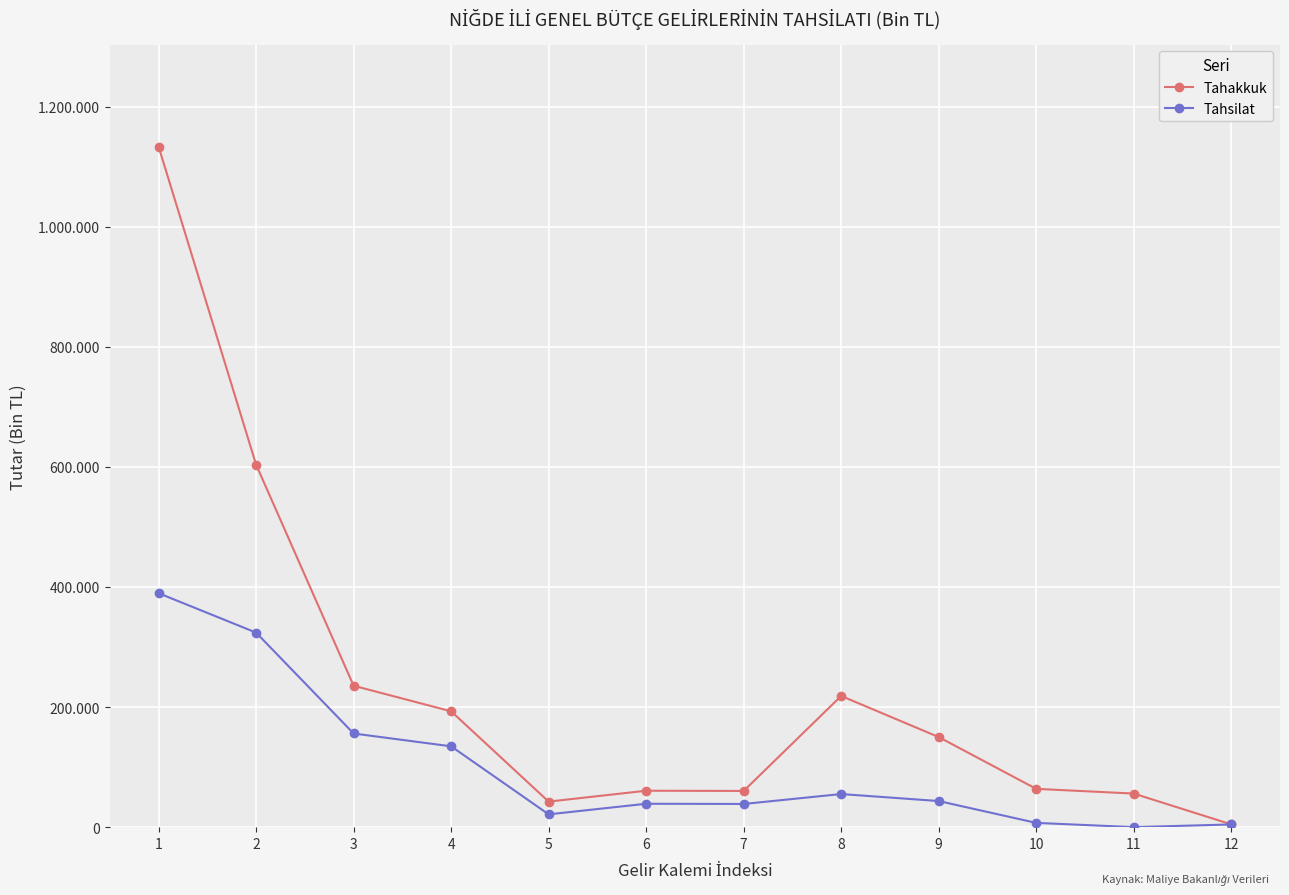

What are all the series names shown in the legend?

Tahakkuk, Tahsilat